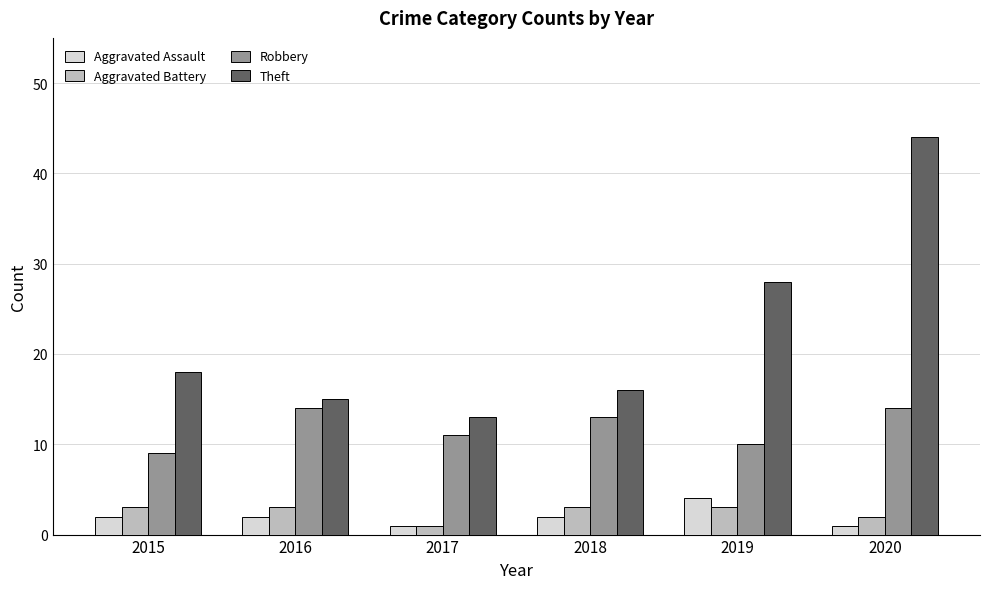

The Aggravated Battery series shows 1 at 2017. True or false?

True